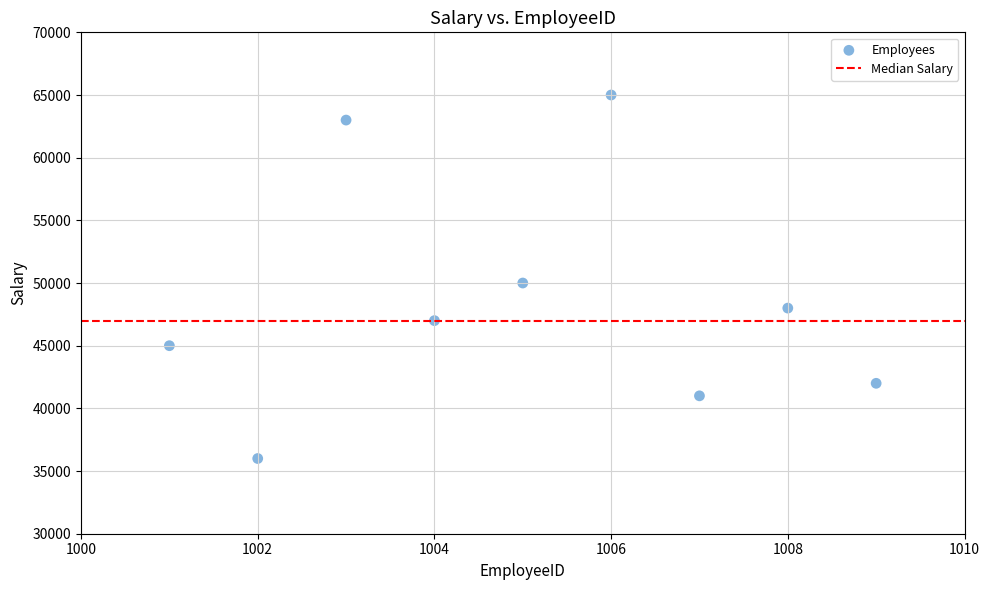

What is the average Y value?

48556